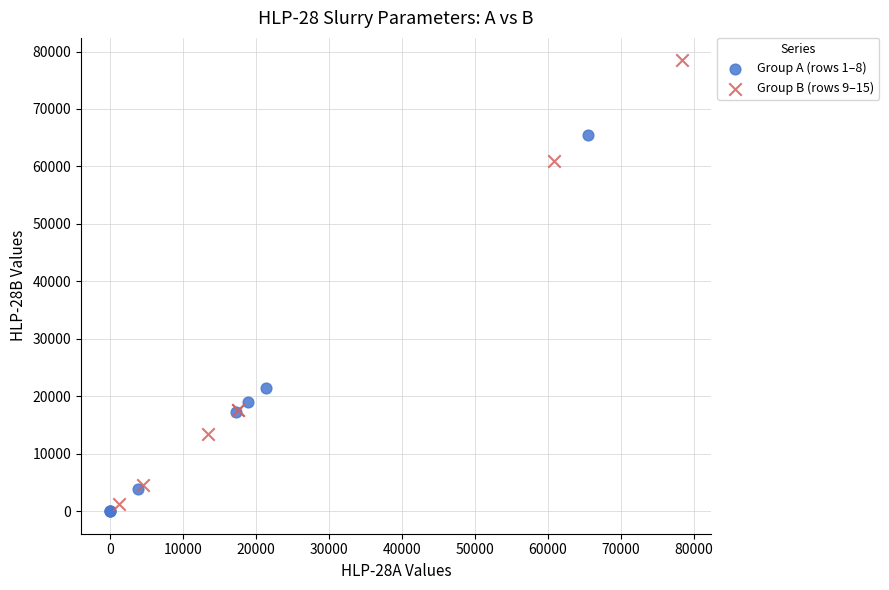

What are all the series names shown in the legend?

Group A (rows 1–8), Group B (rows 9–15)